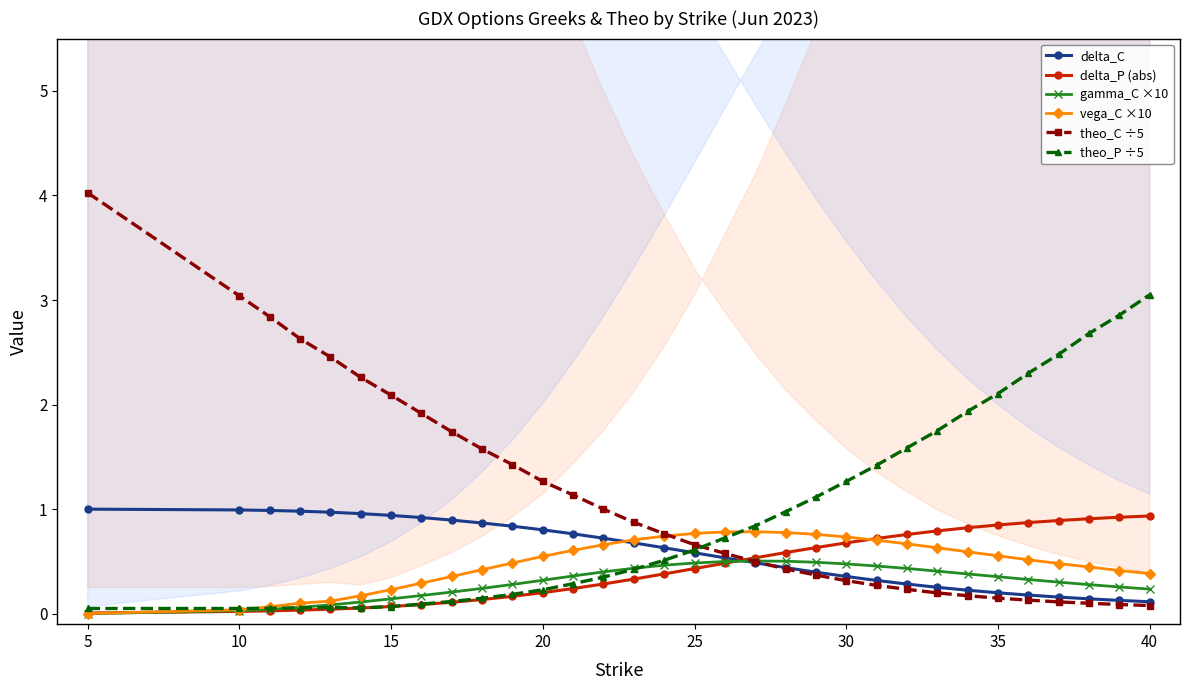

What is the maximum value for delta_P (abs)?

0.9